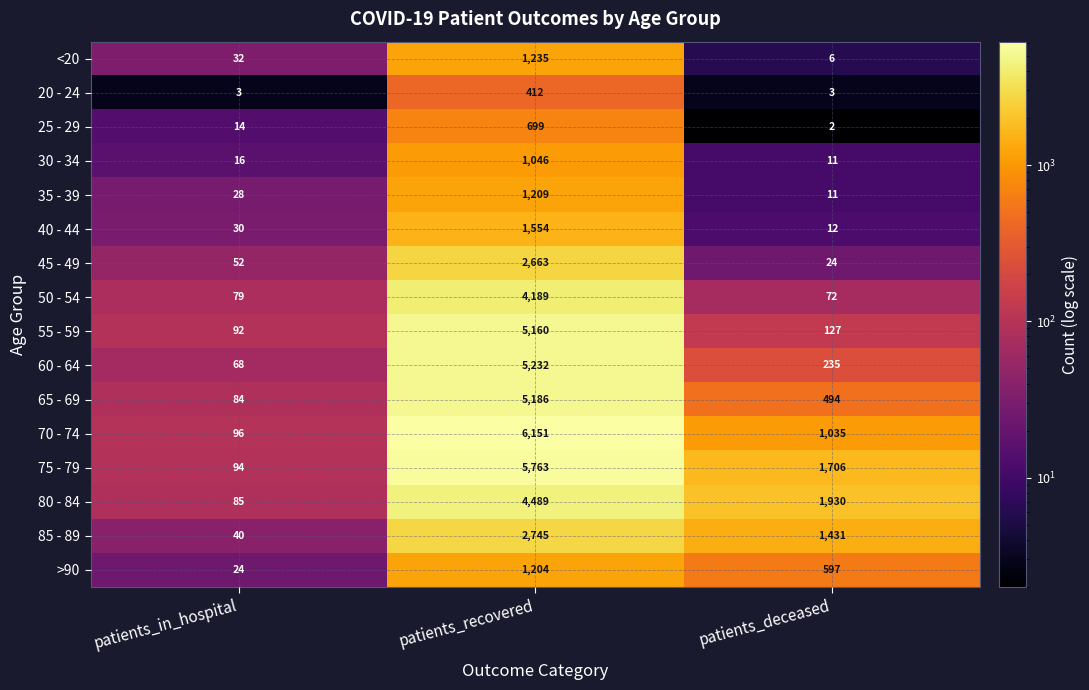

What is the total value across all series at patients_in_hospital?

837